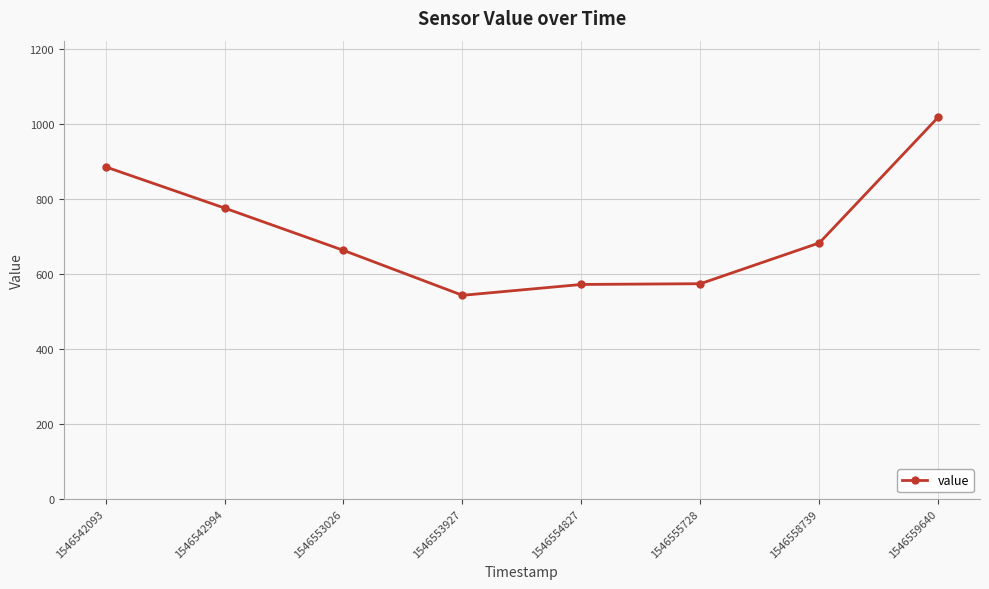

What is the sum of all values?

5716